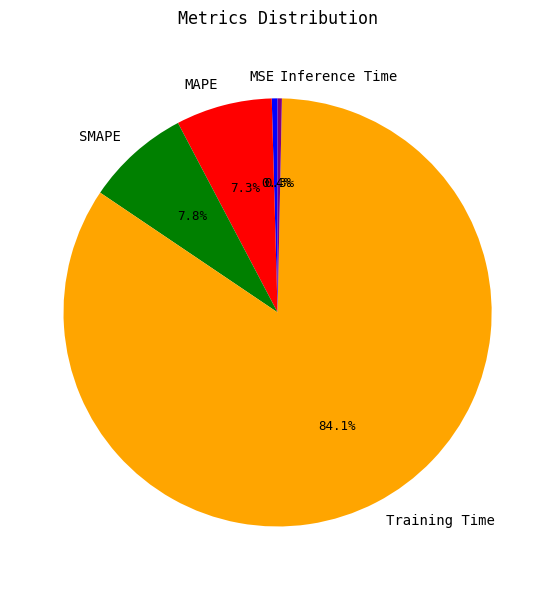

What is the majority slice?

Training Time